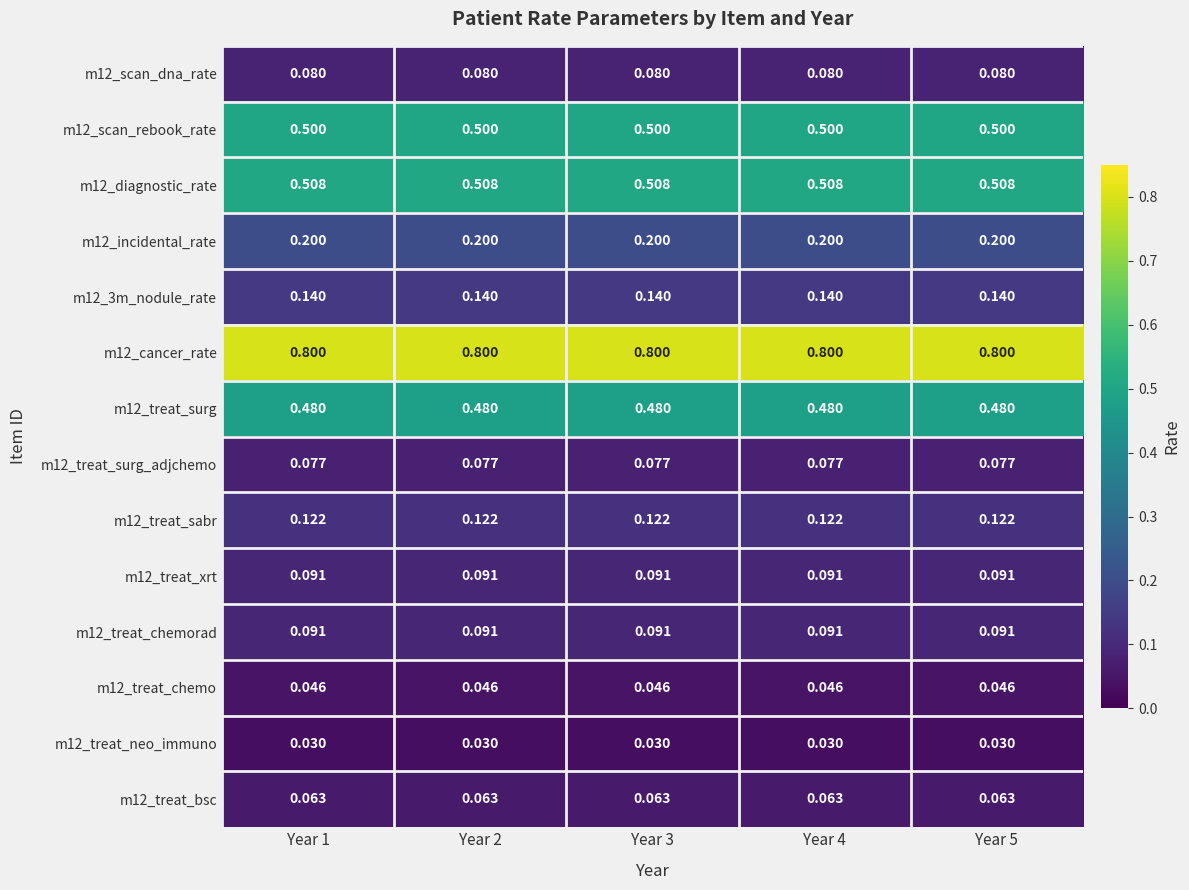

What is the maximum value shown in the chart?

0.8